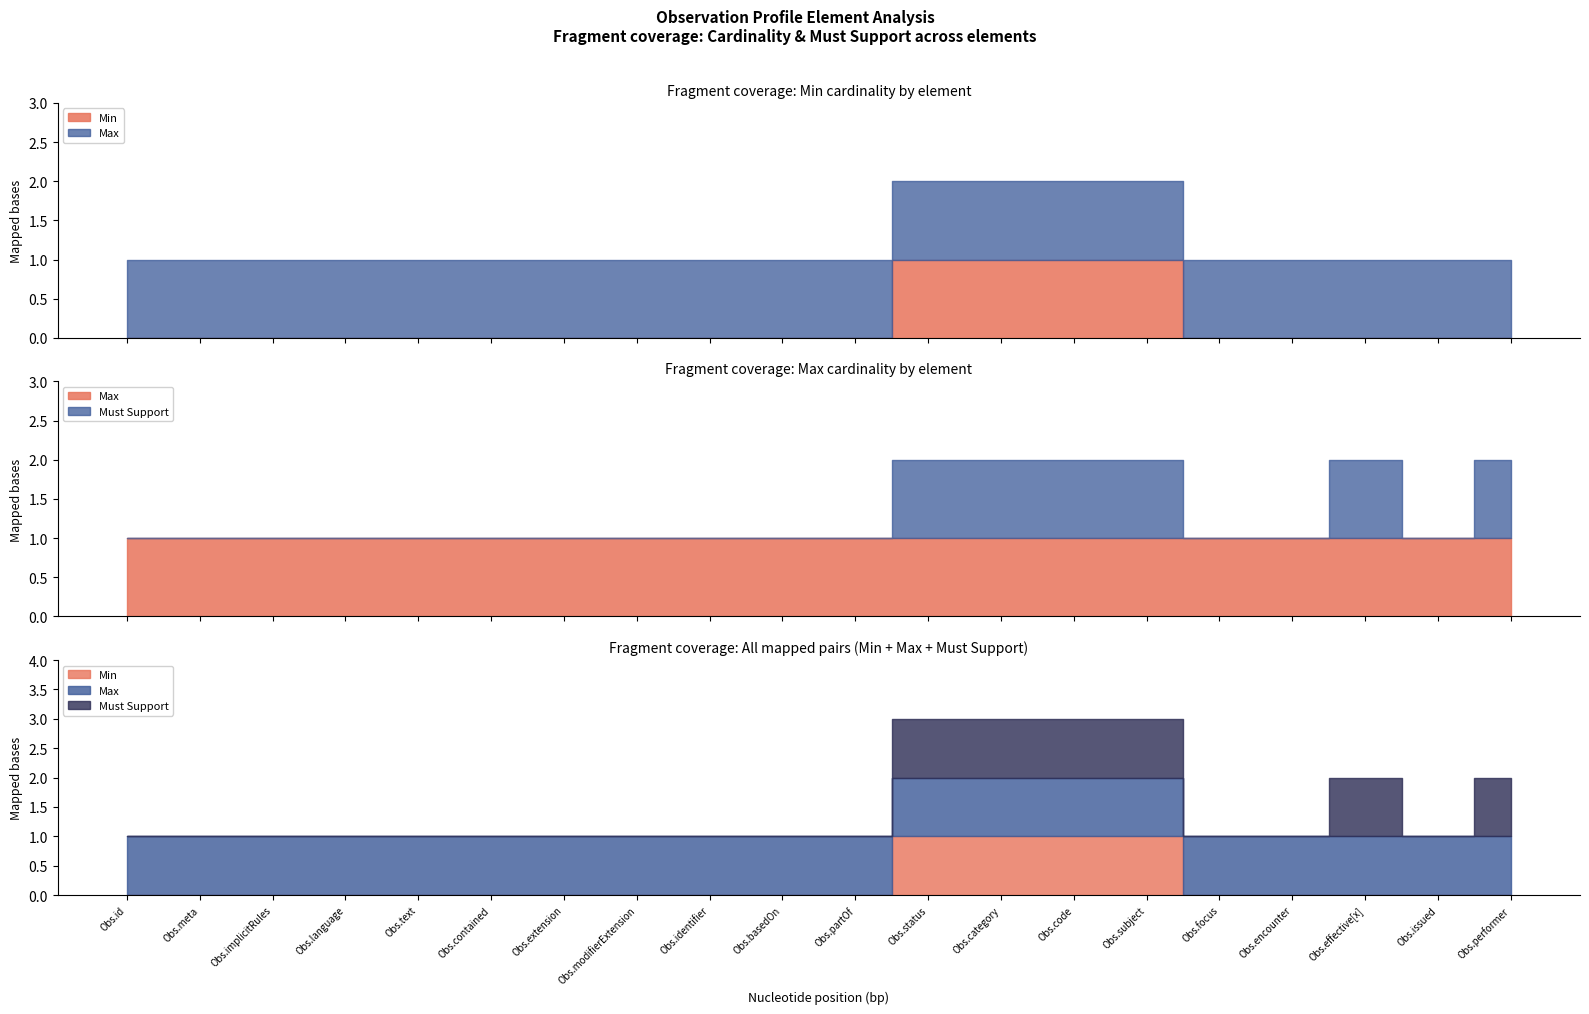

Which has a higher value, Observation.id or Observation.effective[x]?

Observation.id